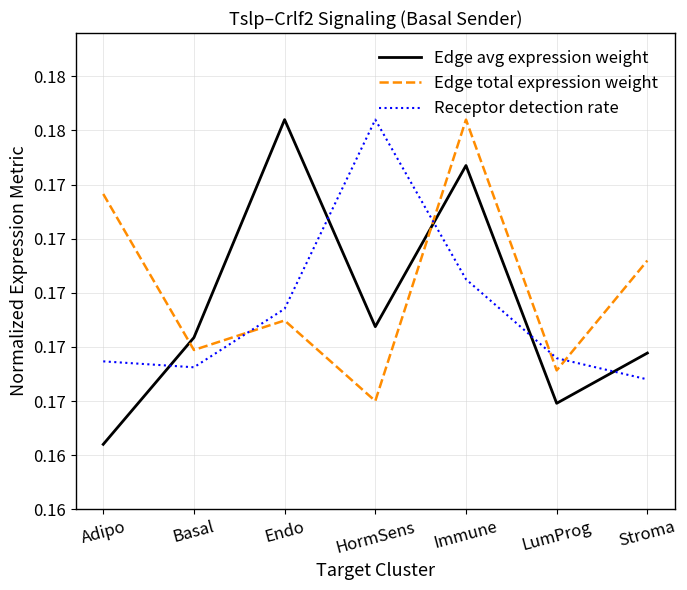

Reading left to right, what are all the values shown in this chart?

Edge avg expression weight: 0.2	0.2	0.2	0.2	0.2	0.2	0.2
Edge total expression weight: 0.2	0.2	0.2	0.2	0.2	0.2	0.2
Receptor detection rate: 0.2	0.2	0.2	0.2	0.2	0.2	0.2